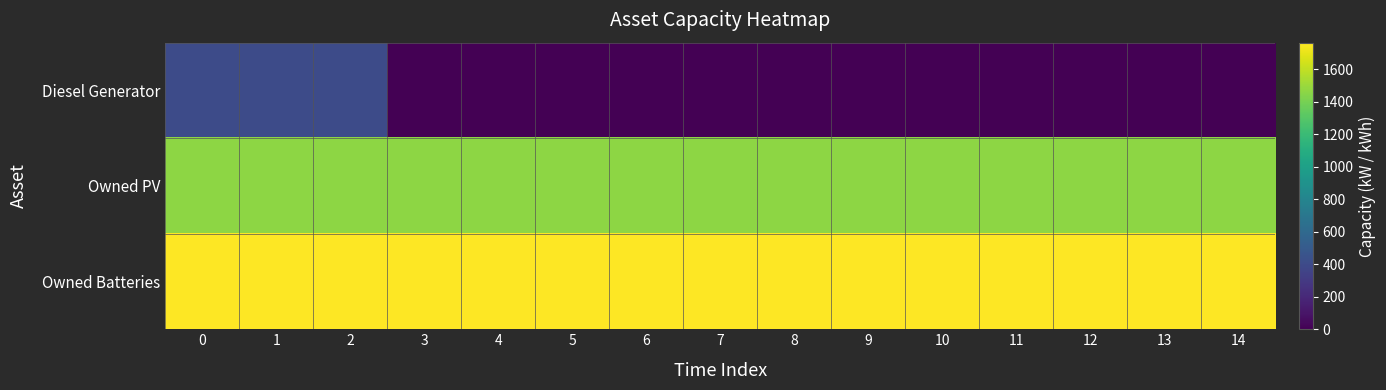

Which series has the largest total across all categories?

row_2